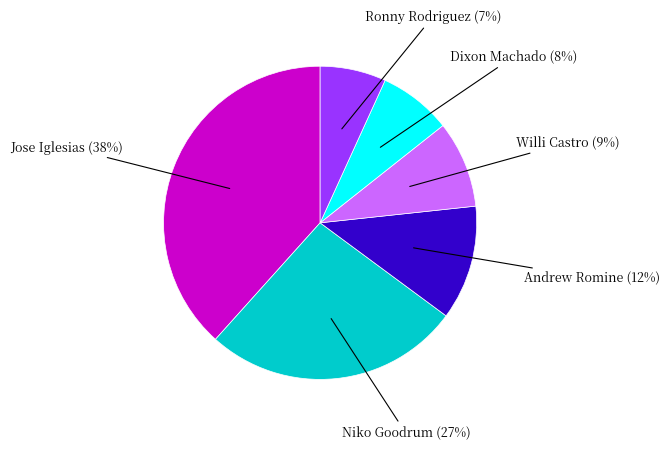

Count the number of slices in the pie.

6